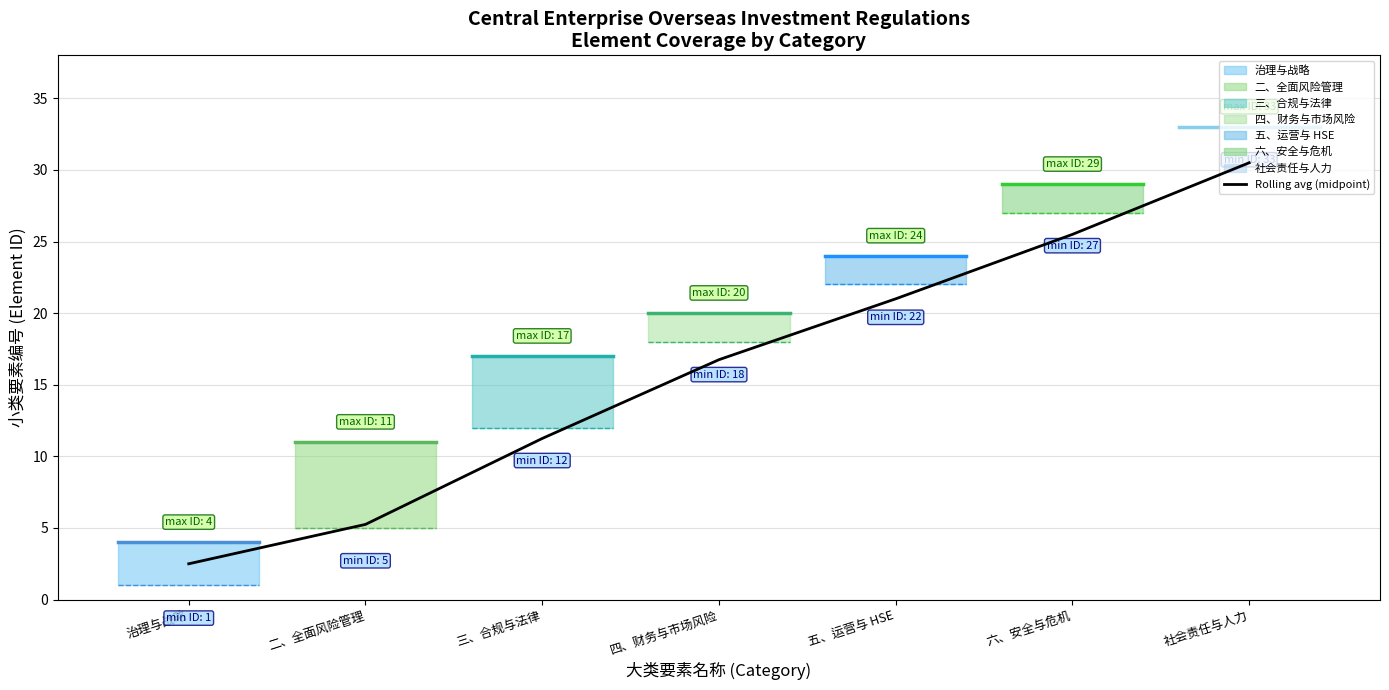

Is it true that the value at 社会责任与人力 is 30.5?

True